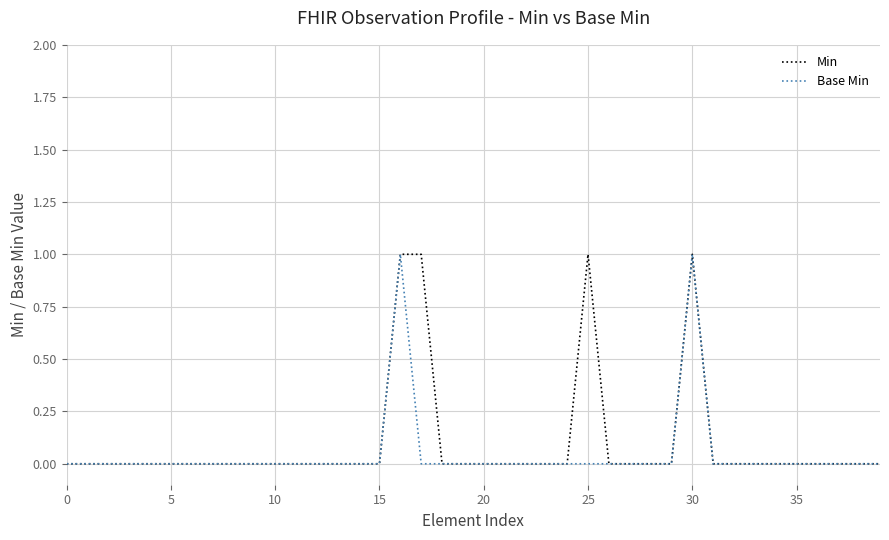

How many lines are shown in the chart?

2